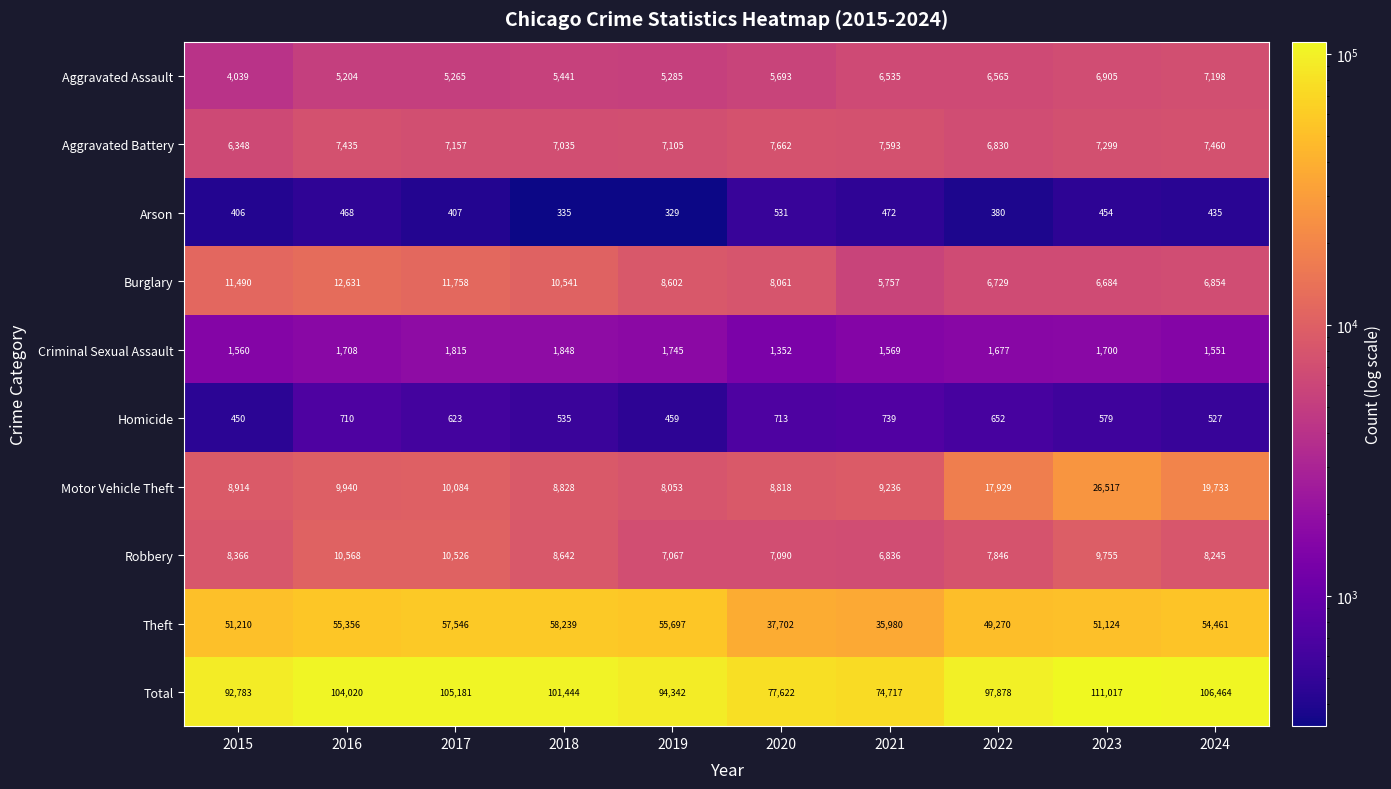

What is the sum of all Criminal Sexual Assault values?

16525